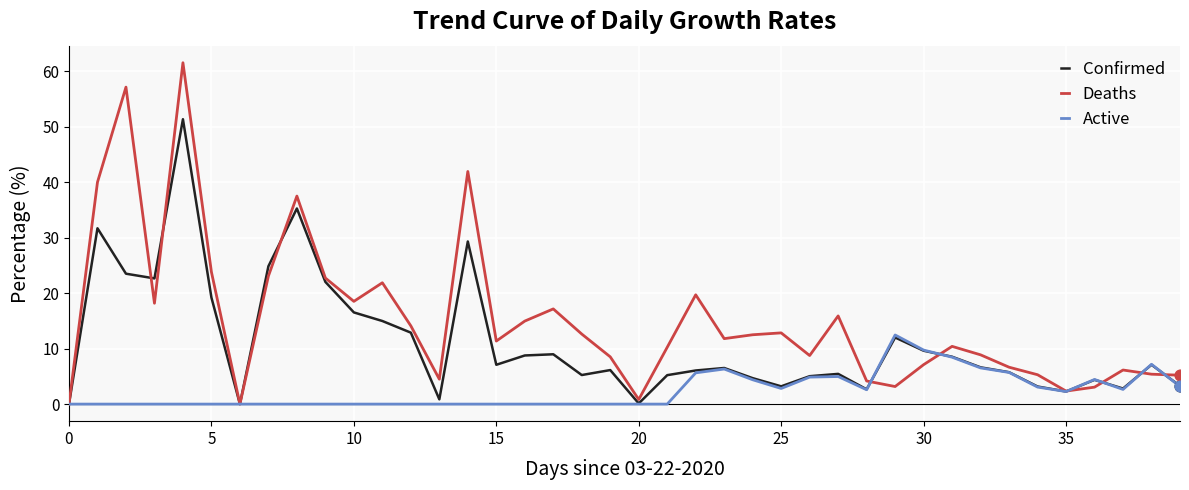

Which series has the largest total across all categories?

Deaths